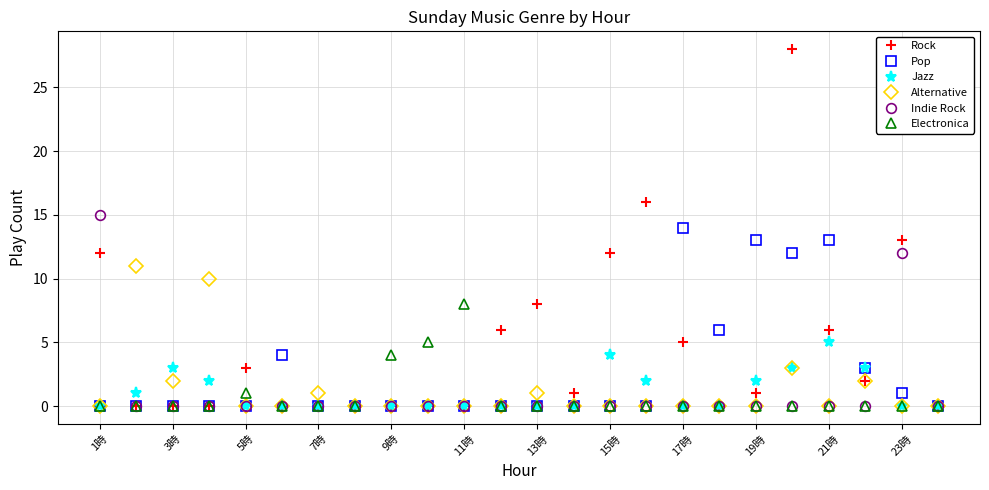

Which series has the largest range (max minus min)?

Rock